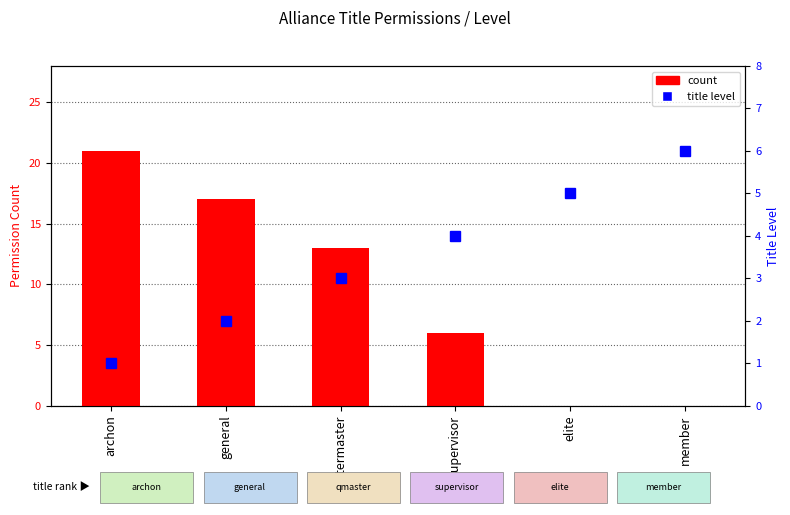

The title level series shows 6 at member. True or false?

True